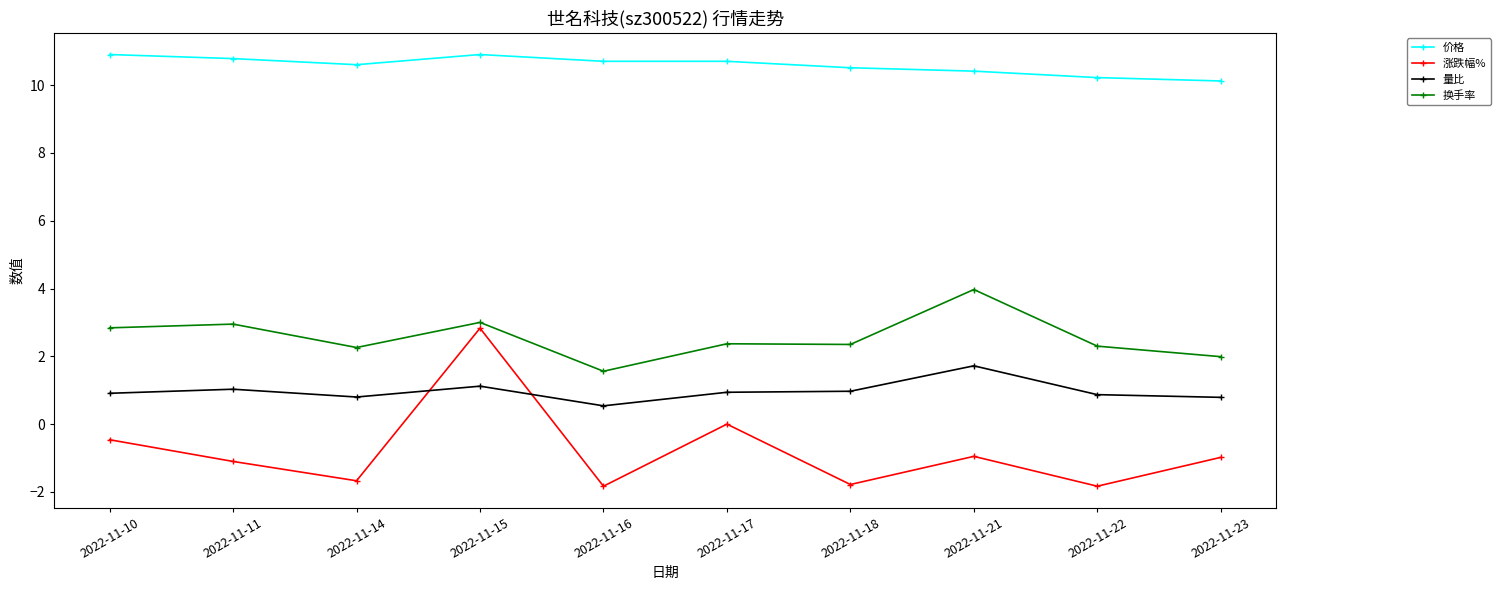

What is the total value across all series at 2022-11-10?

14.2